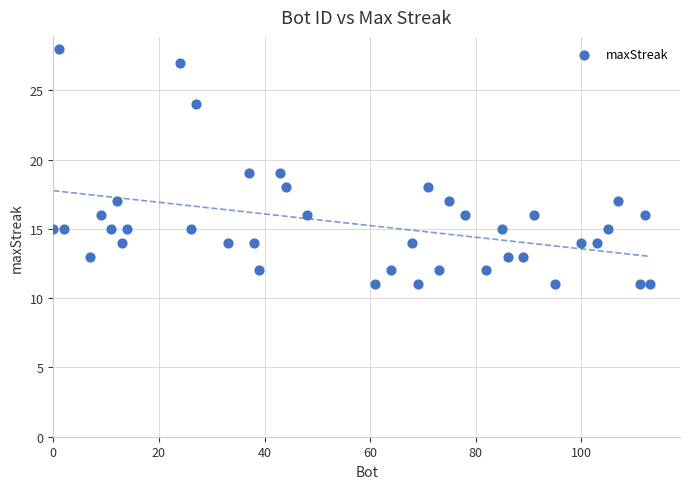

What is the range of Y values (max minus min)?

17